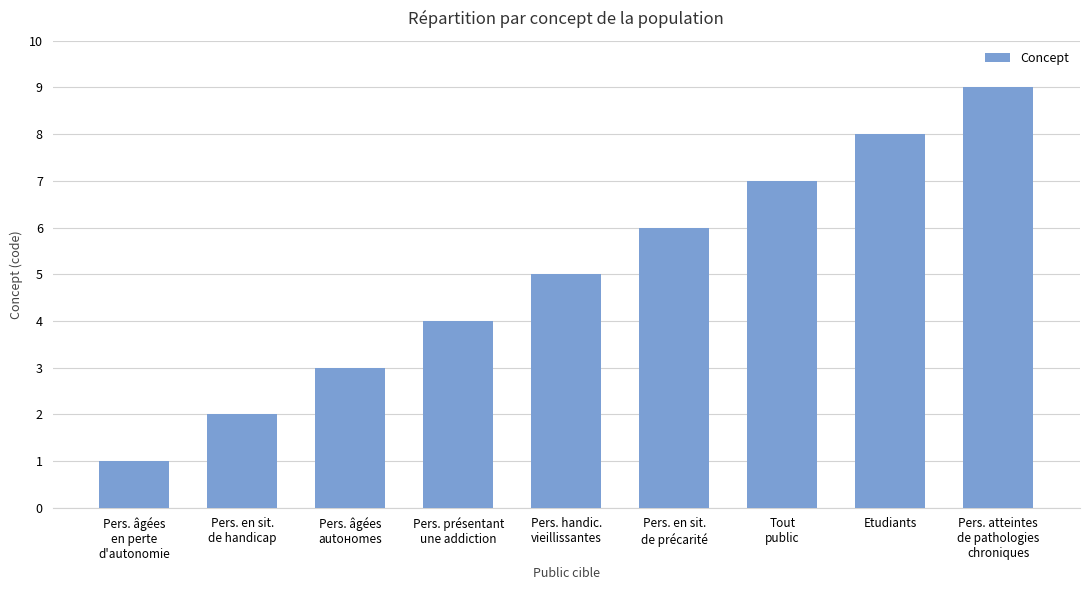

What is the label of the 2nd bar from the right?

Etudiants